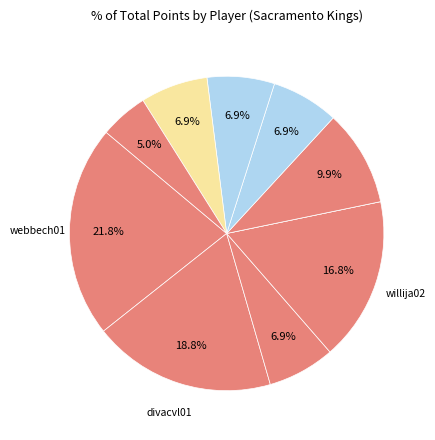

Is there a majority slice in this chart?

No